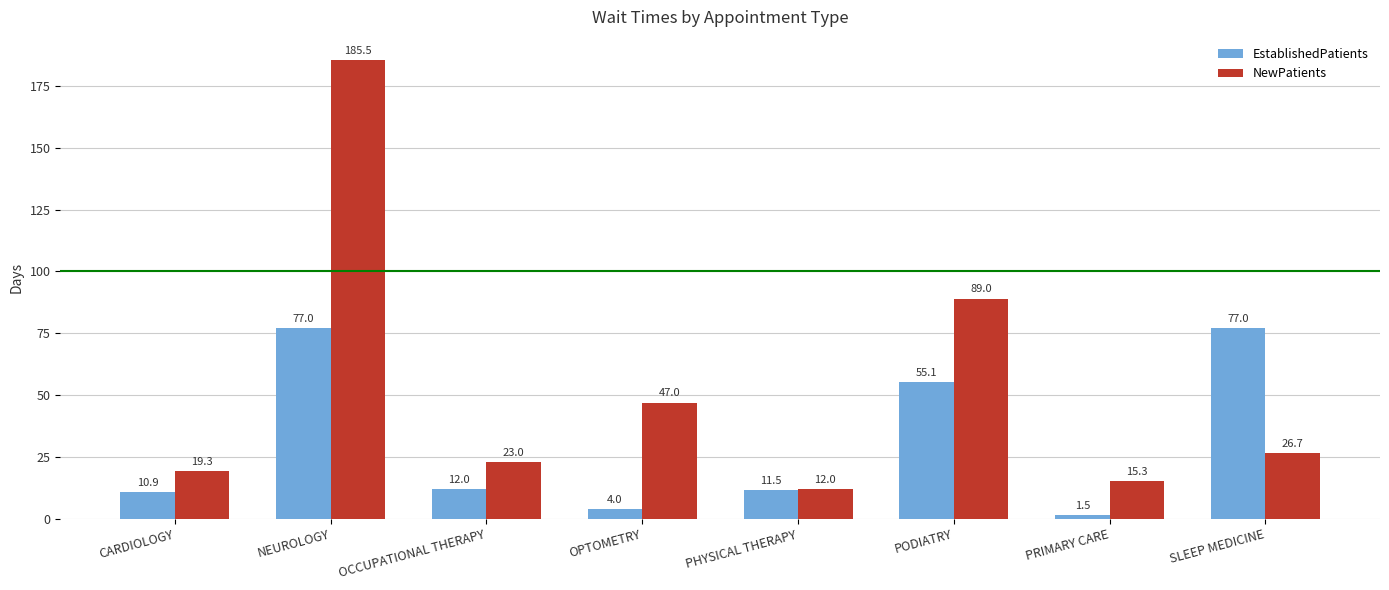

Between CARDIOLOGY and PODIATRY, which series saw the biggest shift?

NewPatients